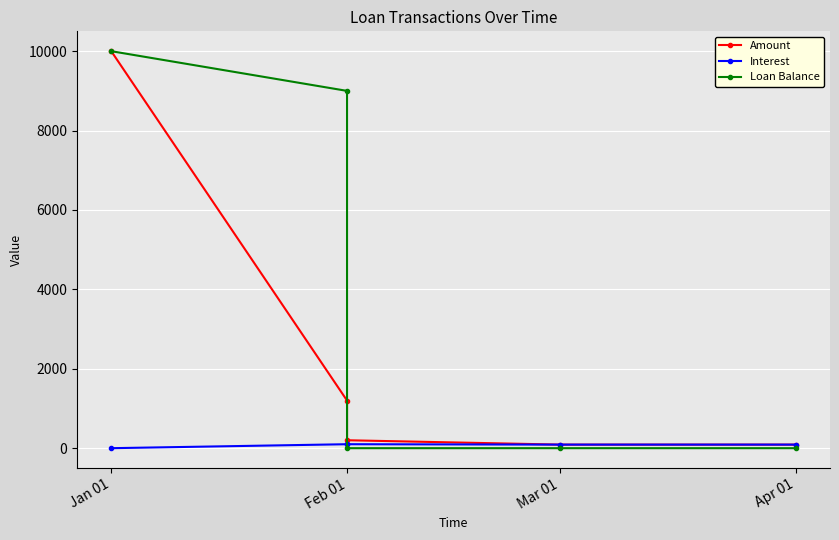

At which label is Interest closest to 50?

Apr 01